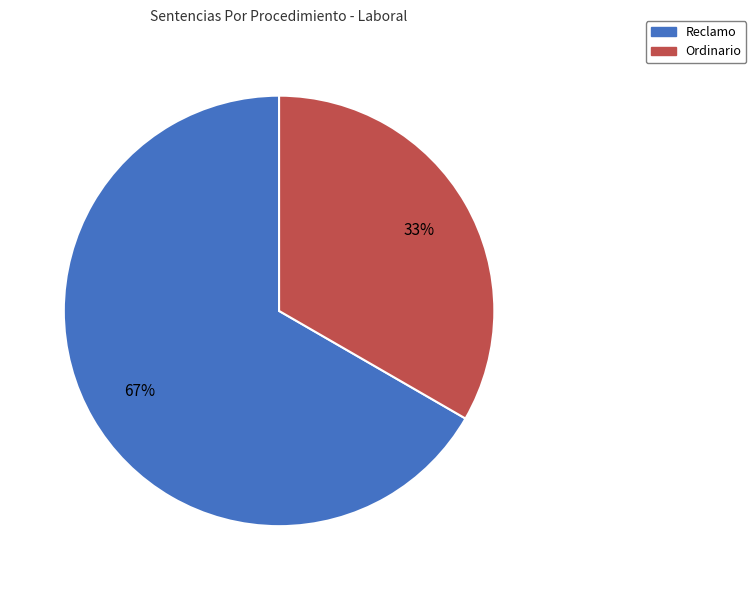

Is the sum of Reclamo and Ordinario greater than half?

Yes